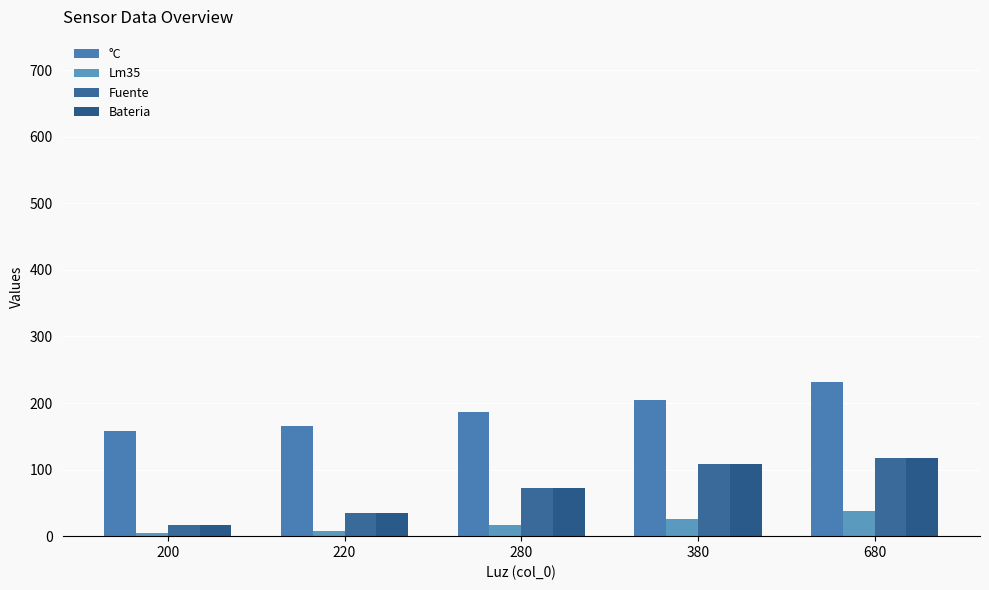

Which series has the largest total across all categories?

°C